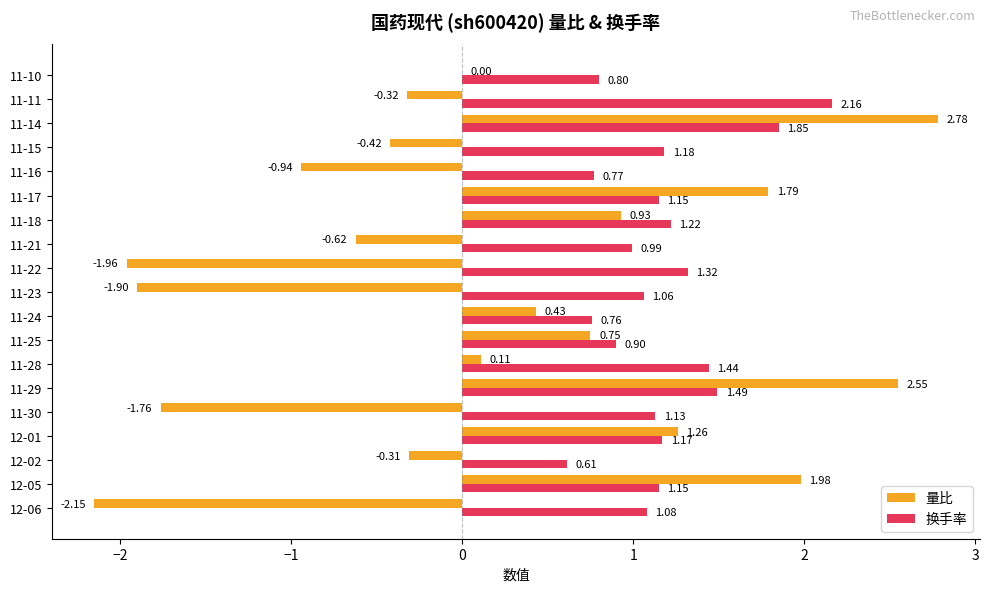

Which series changed the most between 11-11 and 11-10?

换手率